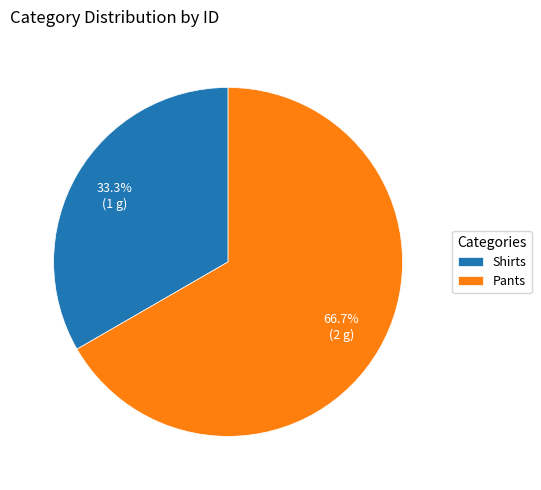

To the nearest percent, what portion does Shirts represent?

33%